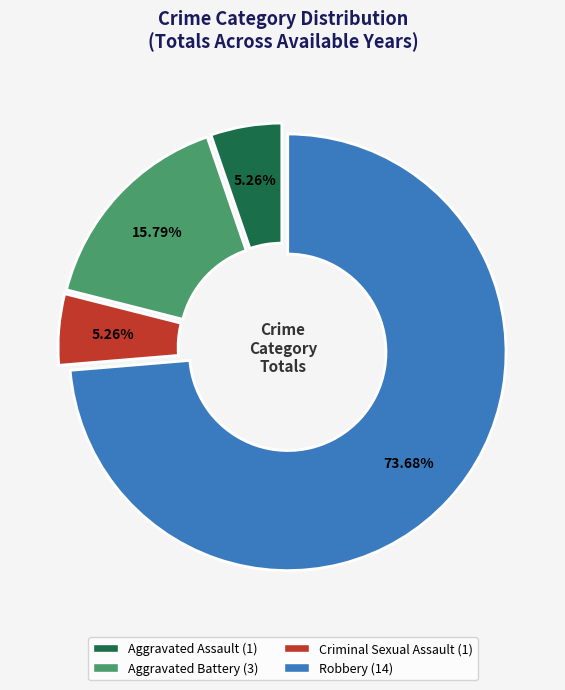

Is there a majority slice in this chart?

Yes